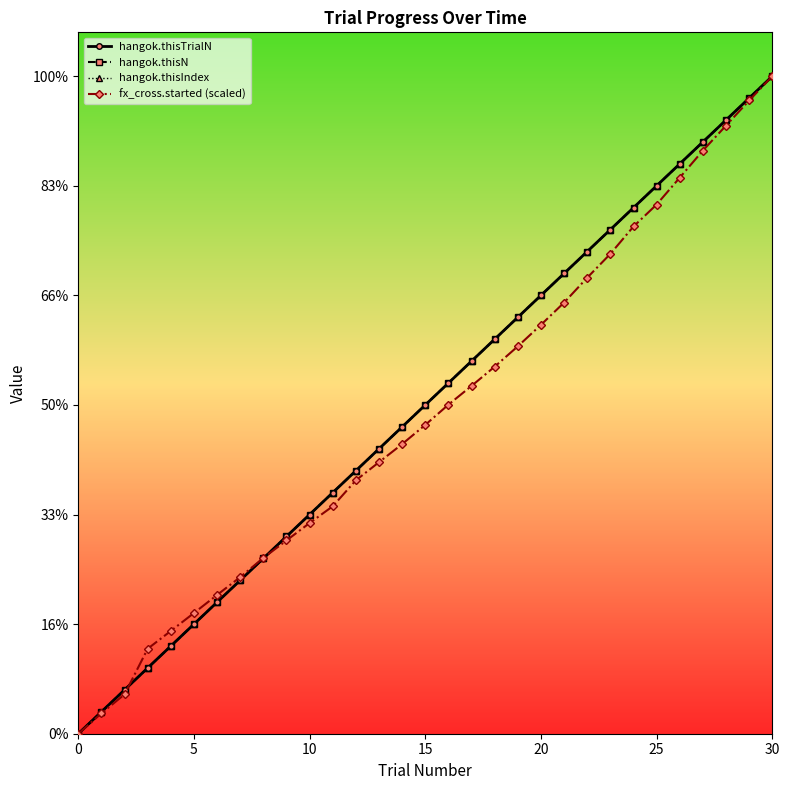

Does the chart have visible grid lines?

No